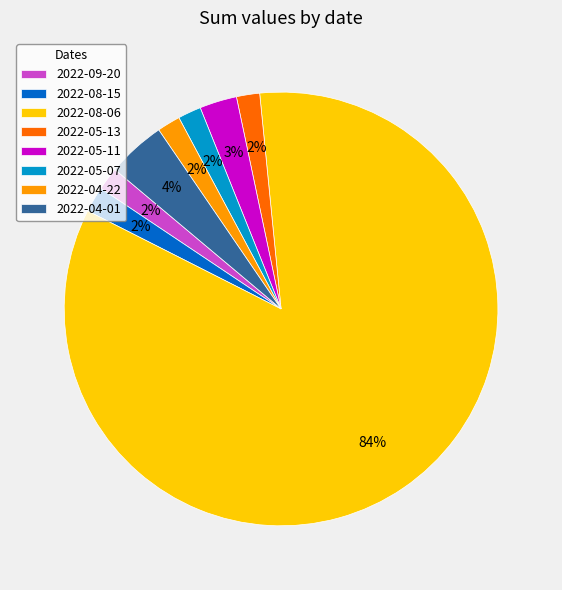

True or false: 2022-05-11 accounts for 3% of the total.

True